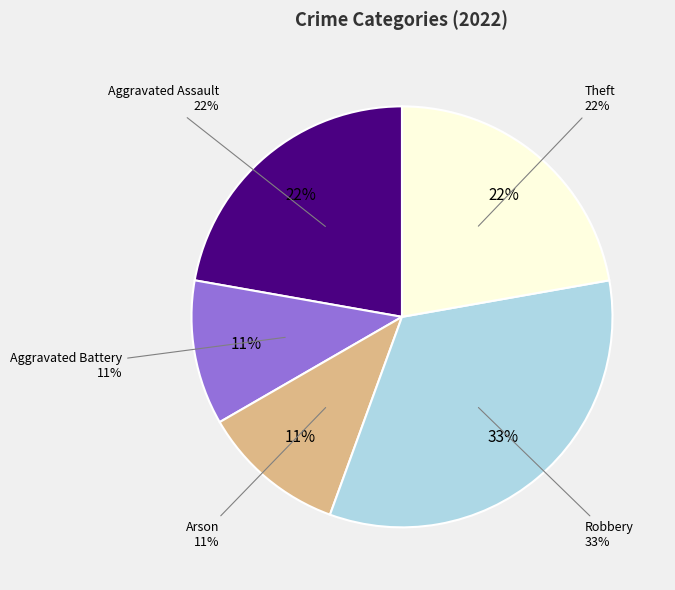

The Aggravated Assault slice represents 22% of the pie. True or false?

True